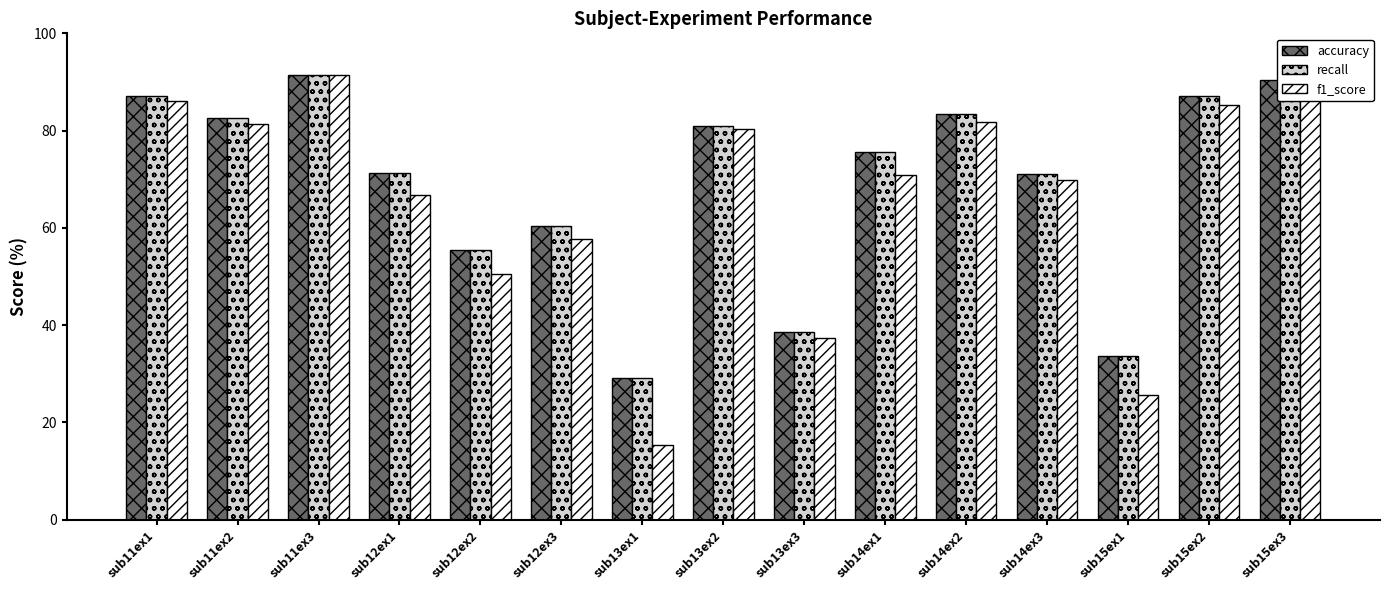

How many bars are there in total?

45